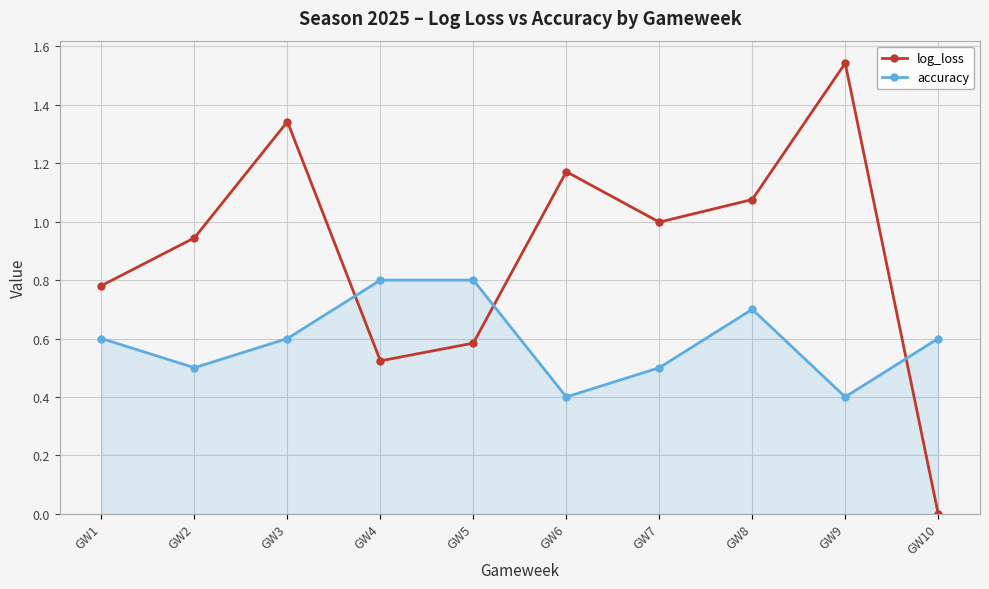

At which label does log_loss reach its minimum?

GW10